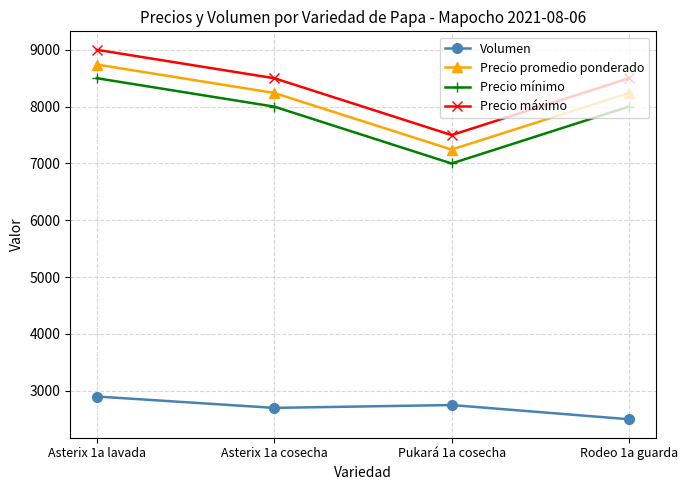

Does the chart have visible grid lines?

Yes